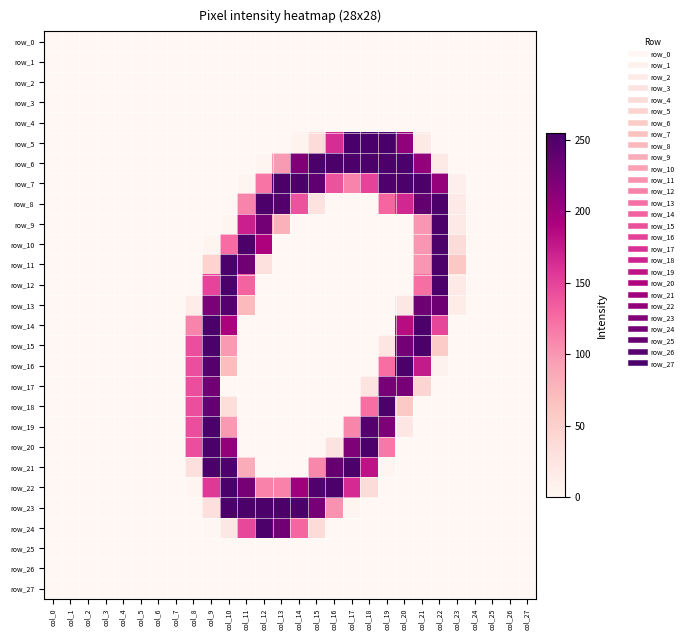

Which has a higher value, col_8 or col_21?

col_8